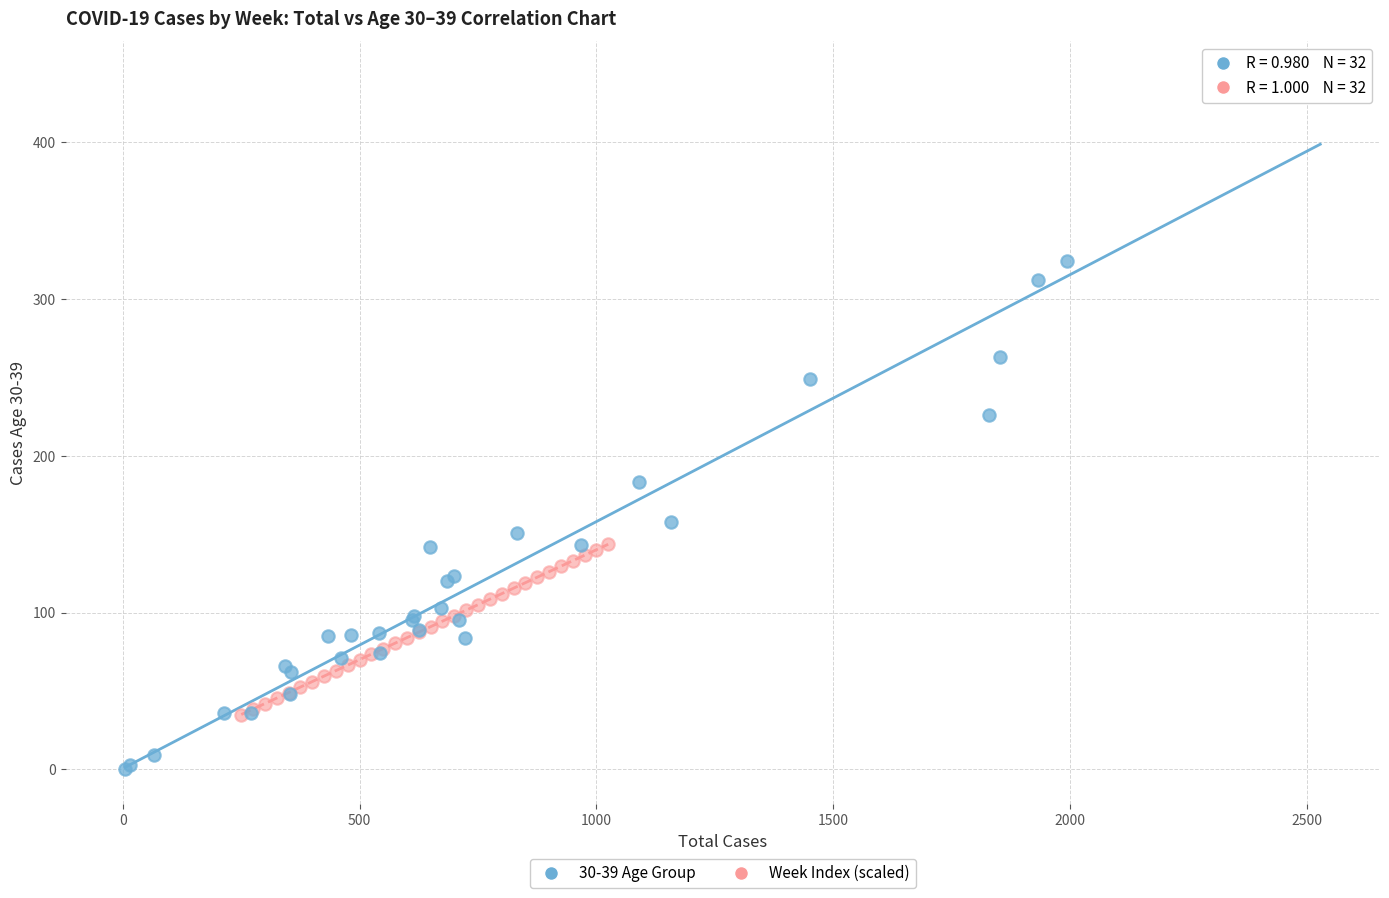

Which series contains the highest Y value?

30-39 Age Group